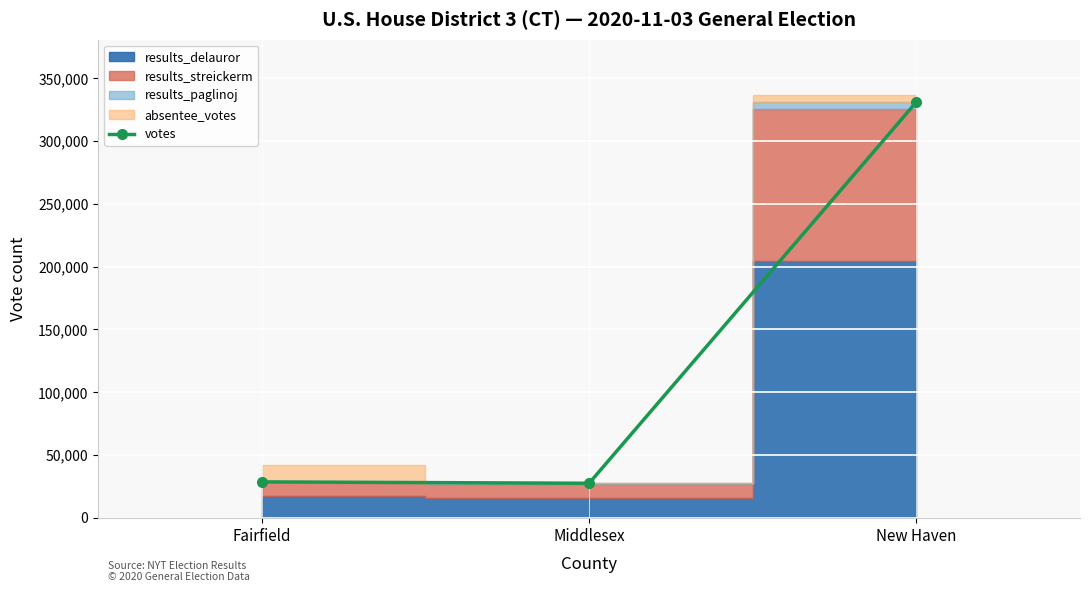

Reading right to left, list all the values displayed in this chart.

New Haven=331132	Middlesex=27522	Fairfield=28617